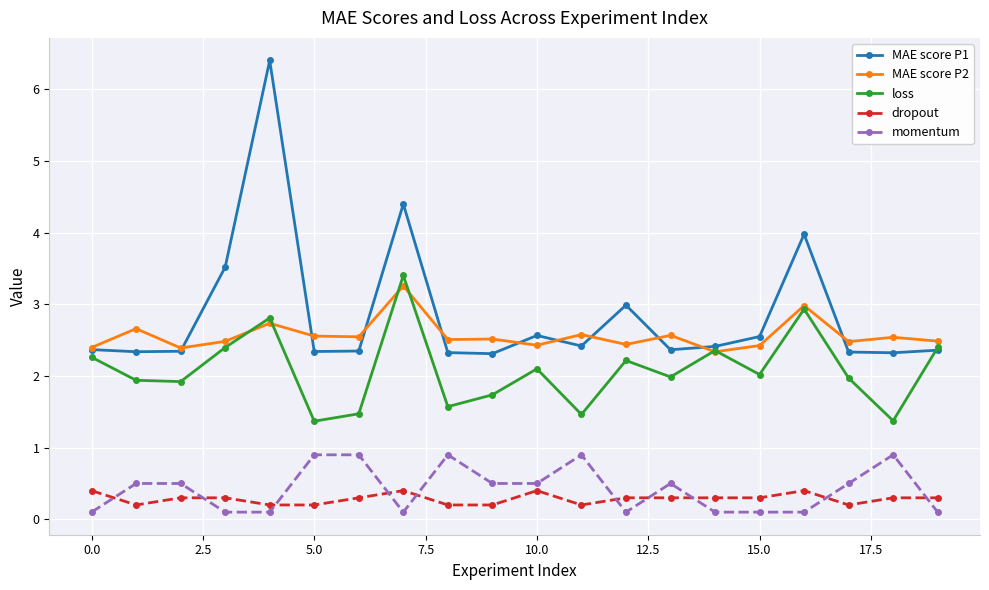

Which series ends up on top after the final intersection of dropout and momentum?

dropout